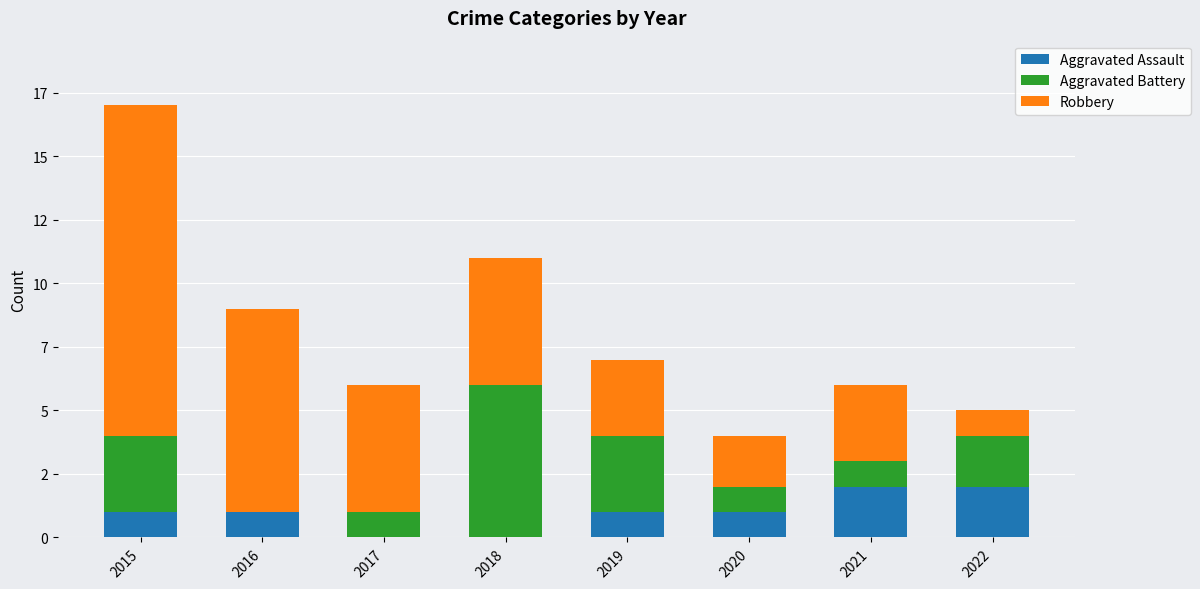

Rank the series at 2018 from lowest to highest value.

Aggravated Assault, Robbery, Aggravated Battery